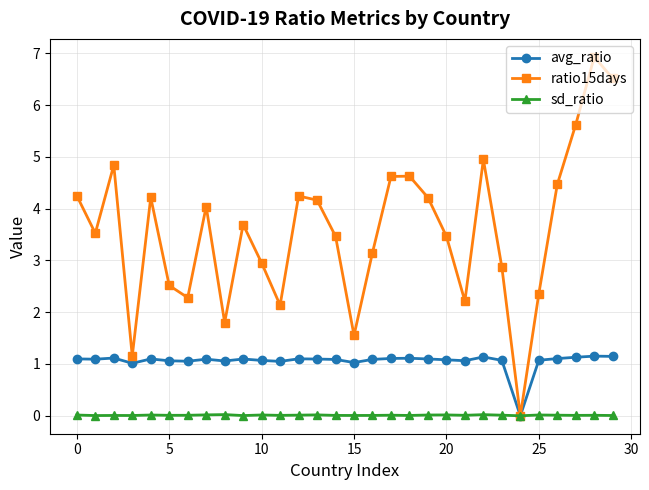

True or false: sd_ratio has more than 2 interior local peaks.

True